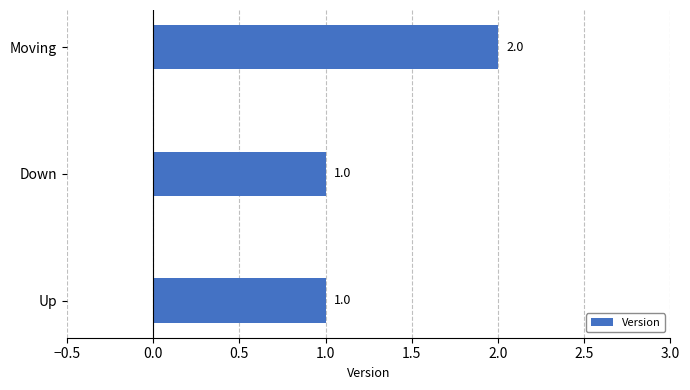

Between Down and Moving, which is larger?

Moving